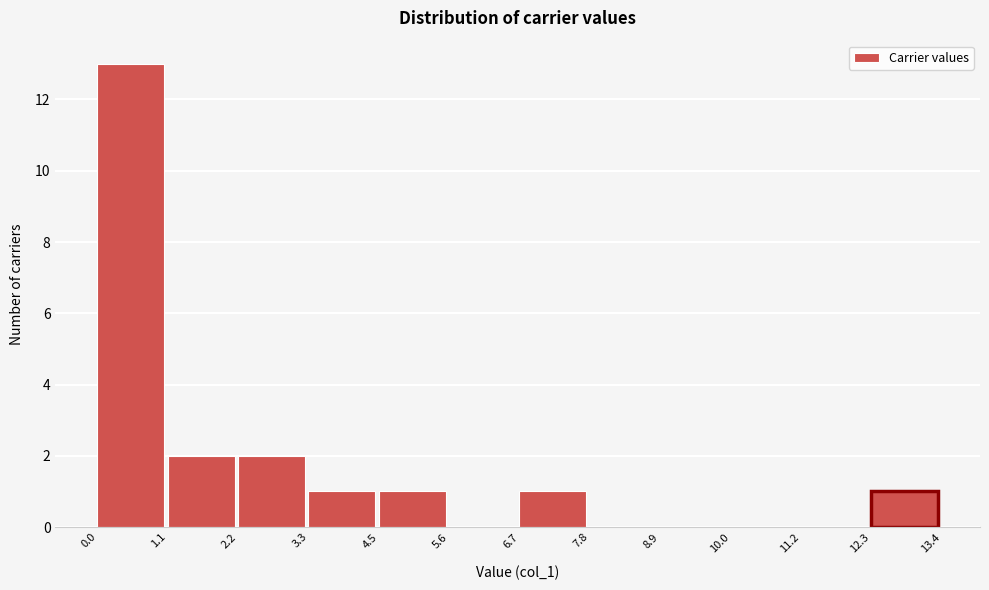

Reading left to right, transcribe this chart: for each bar, give the range it covers on the x-axis and its height. The values are not printed on the chart, so give them approximately, as read against the axis.

0.0 to 1.1: 13
1.1 to 2.2: 2
2.2 to 3.3: 2
3.3 to 4.5: 1
4.5 to 5.6: 1
5.6 to 6.7: 0
6.7 to 7.8: 1
7.8 to 8.9: 0
8.9 to 10.0: 0
10.0 to 11.2: 0
11.2 to 12.3: 0
12.3 to 13.4: 1